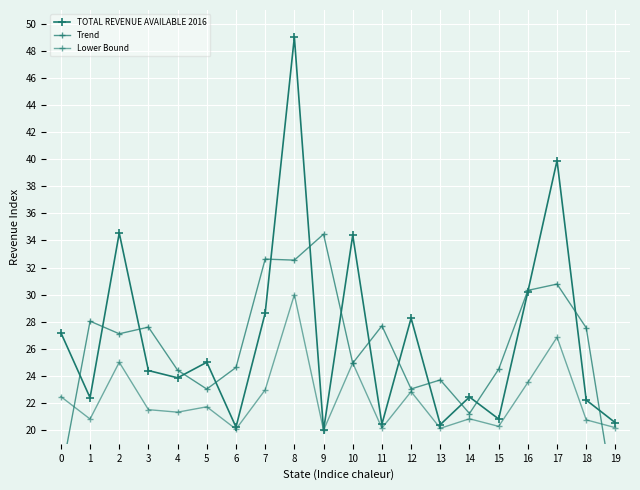

What are all the series names shown in the legend?

TOTAL REVENUE AVAILABLE 2016, Trend, Lower Bound